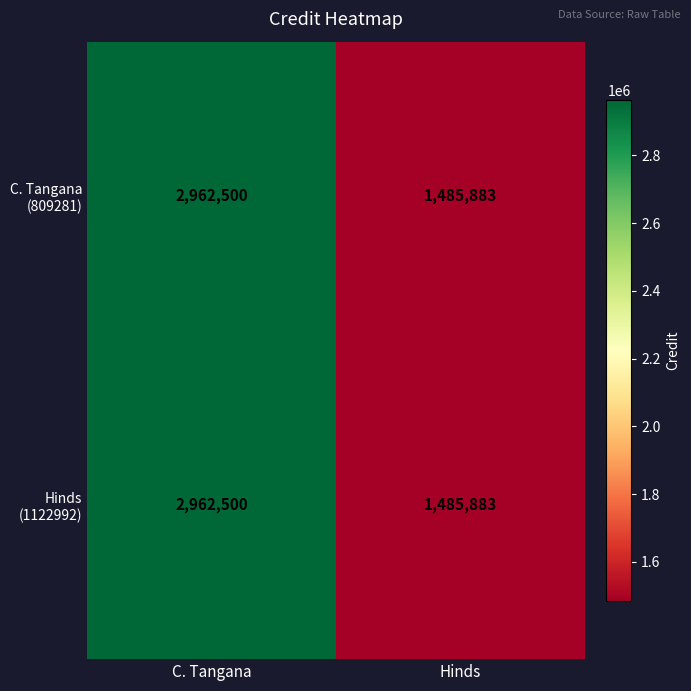

What is the total value across all series at C. Tangana?

5925000